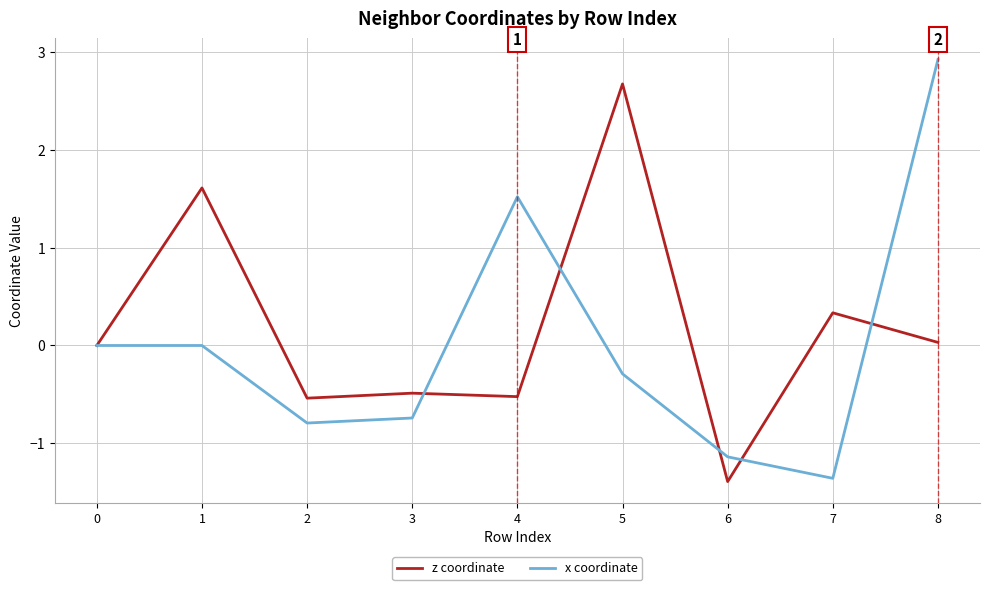

Which series changed the most between 1 and 7?

x coordinate